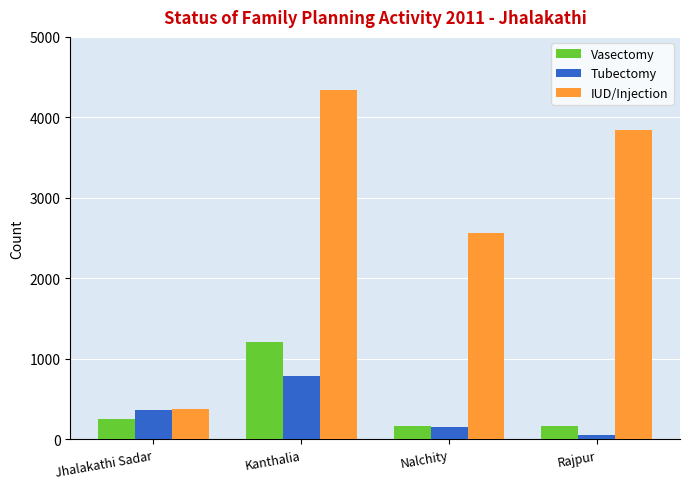

Which series has the widest spread of values?

IUD/Injection